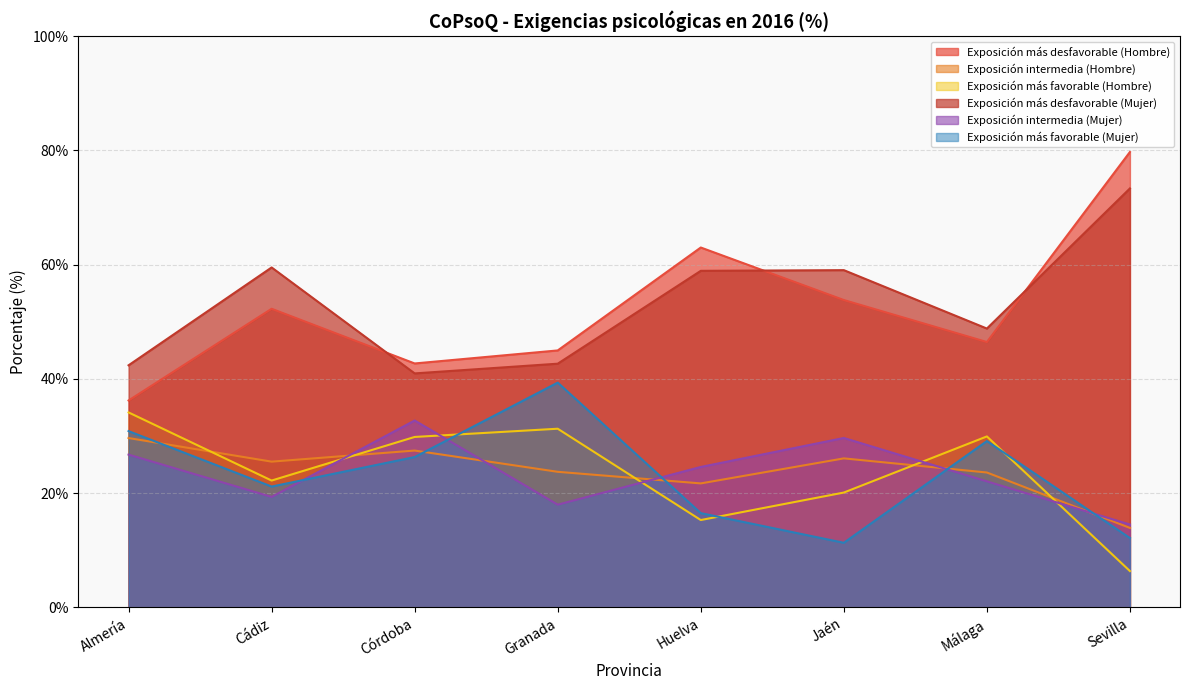

What is the approximate value of Exposición más favorable (Hombre) at Málaga?

29.9